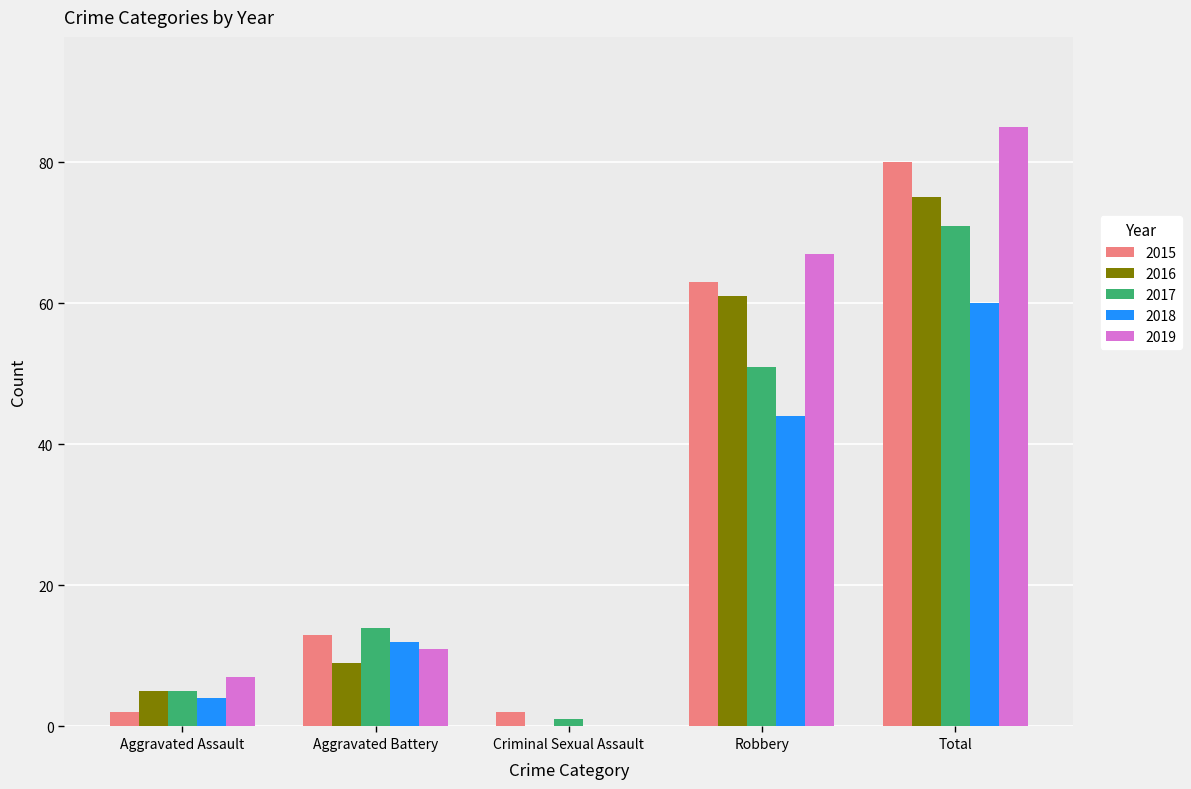

What is the highest value of the 2015 series?

80